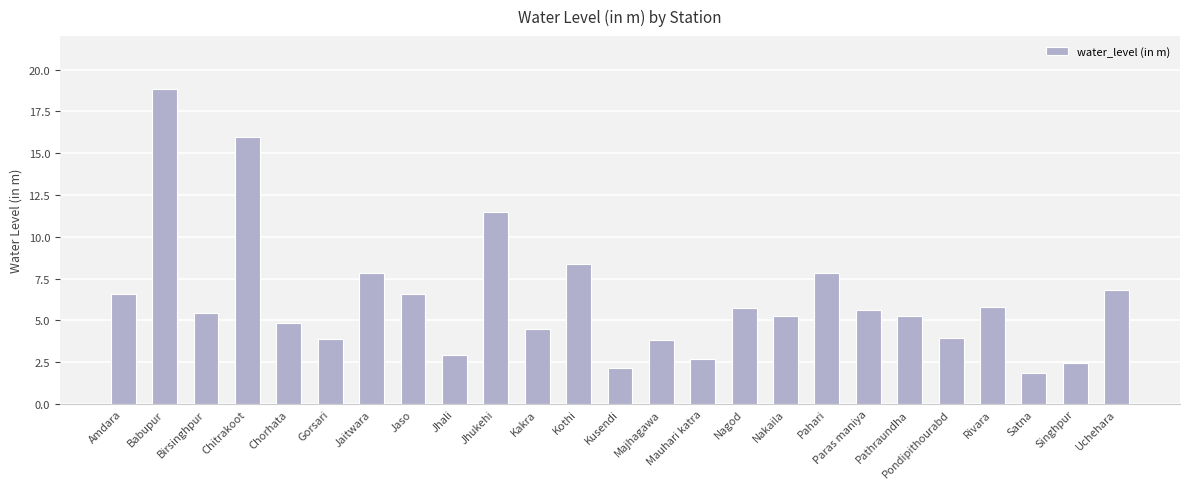

True or false: the data shows 10.4 at Amdara.

False